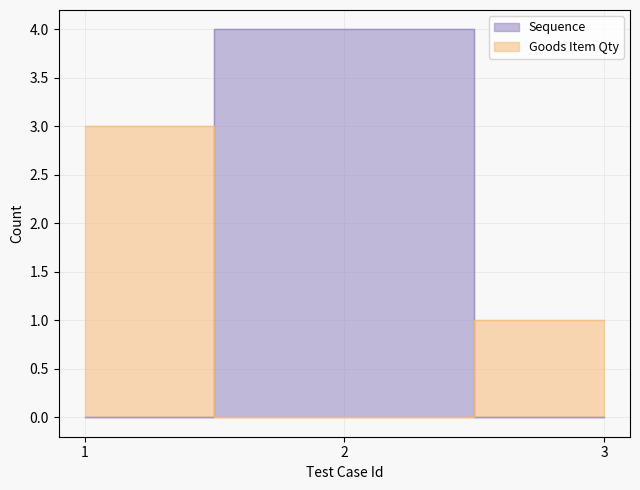

Which series has the largest range (max minus min)?

Sequence